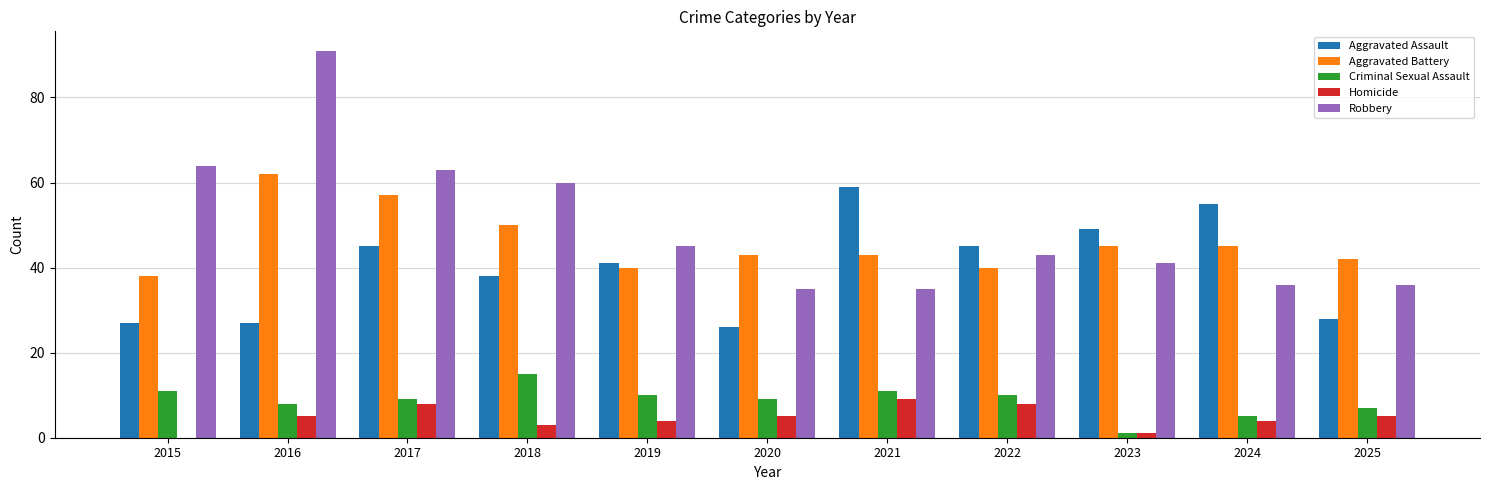

The value of Aggravated Battery at 2021 is 64. True or false?

False